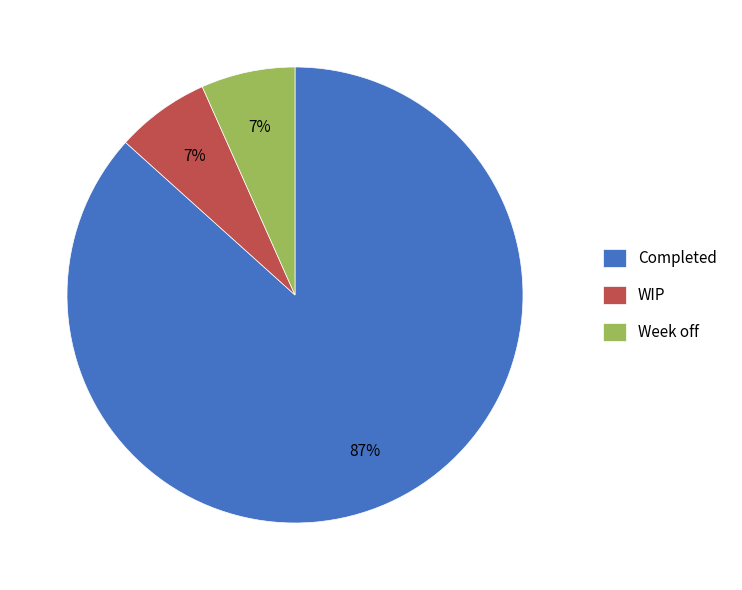

What percentage is the WIP slice, to the nearest percent?

7%